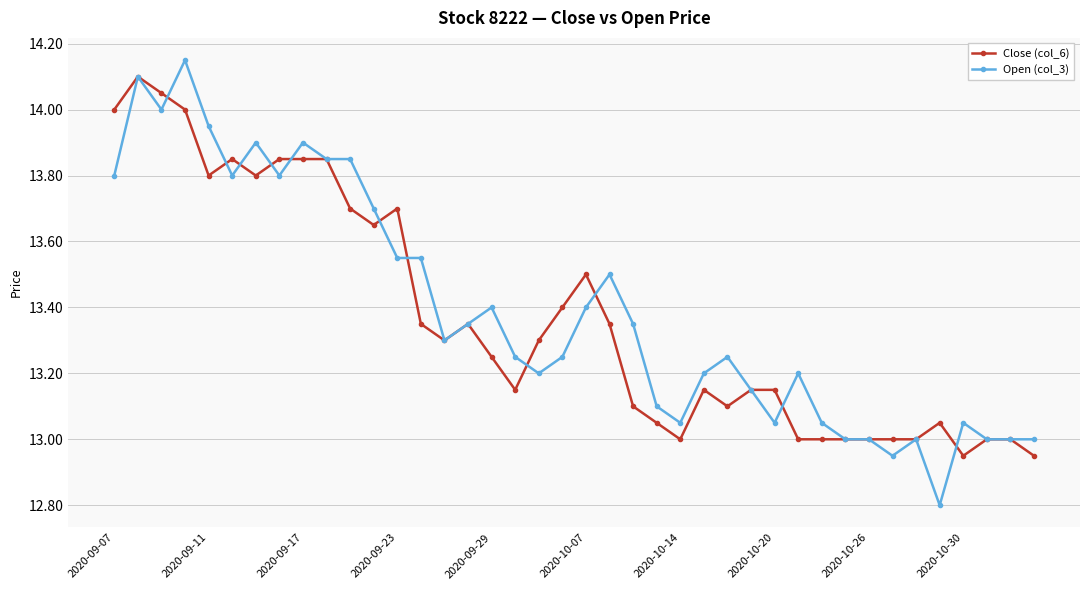

True or false: Open (col_3) has more than 0 points higher than both neighbors.

True